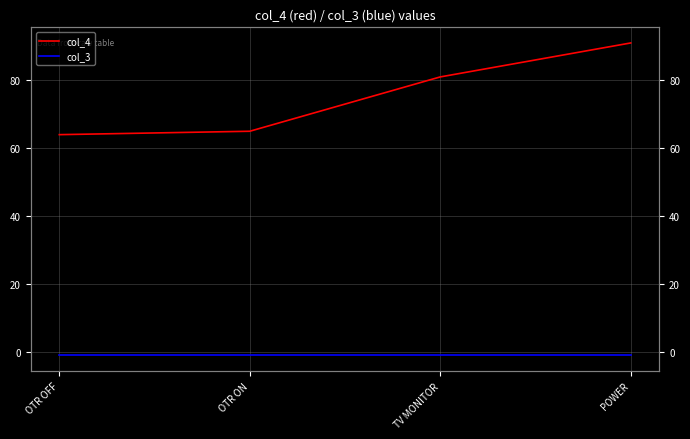

Reading right to left, extract all data points from this chart.

col_4: 91	81	65	64
col_3: -1	-1	-1	-1